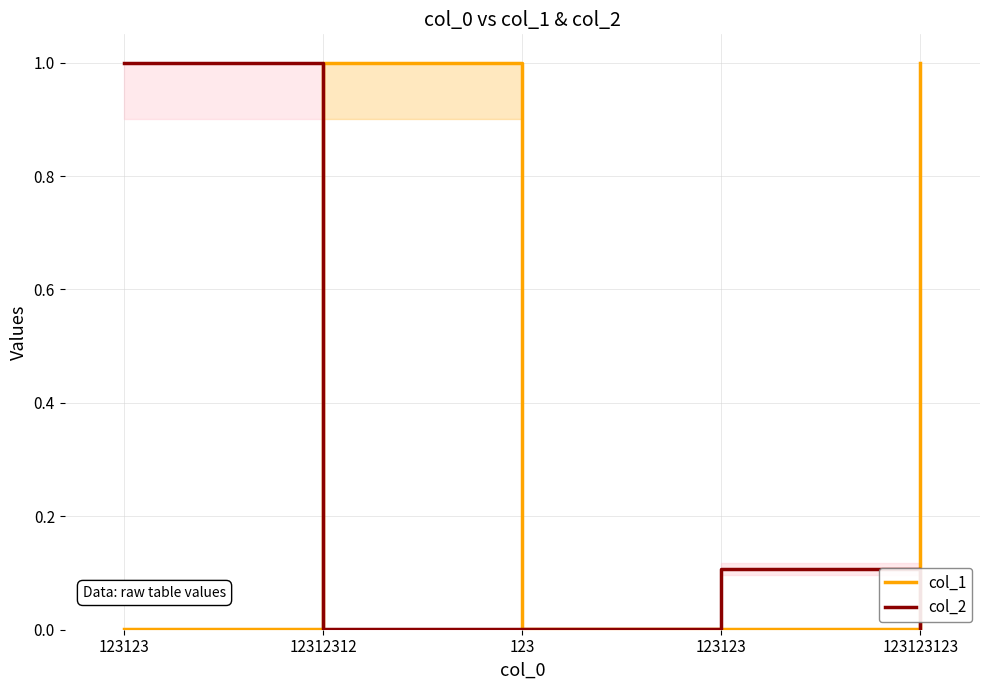

How many lines are shown in the chart?

2